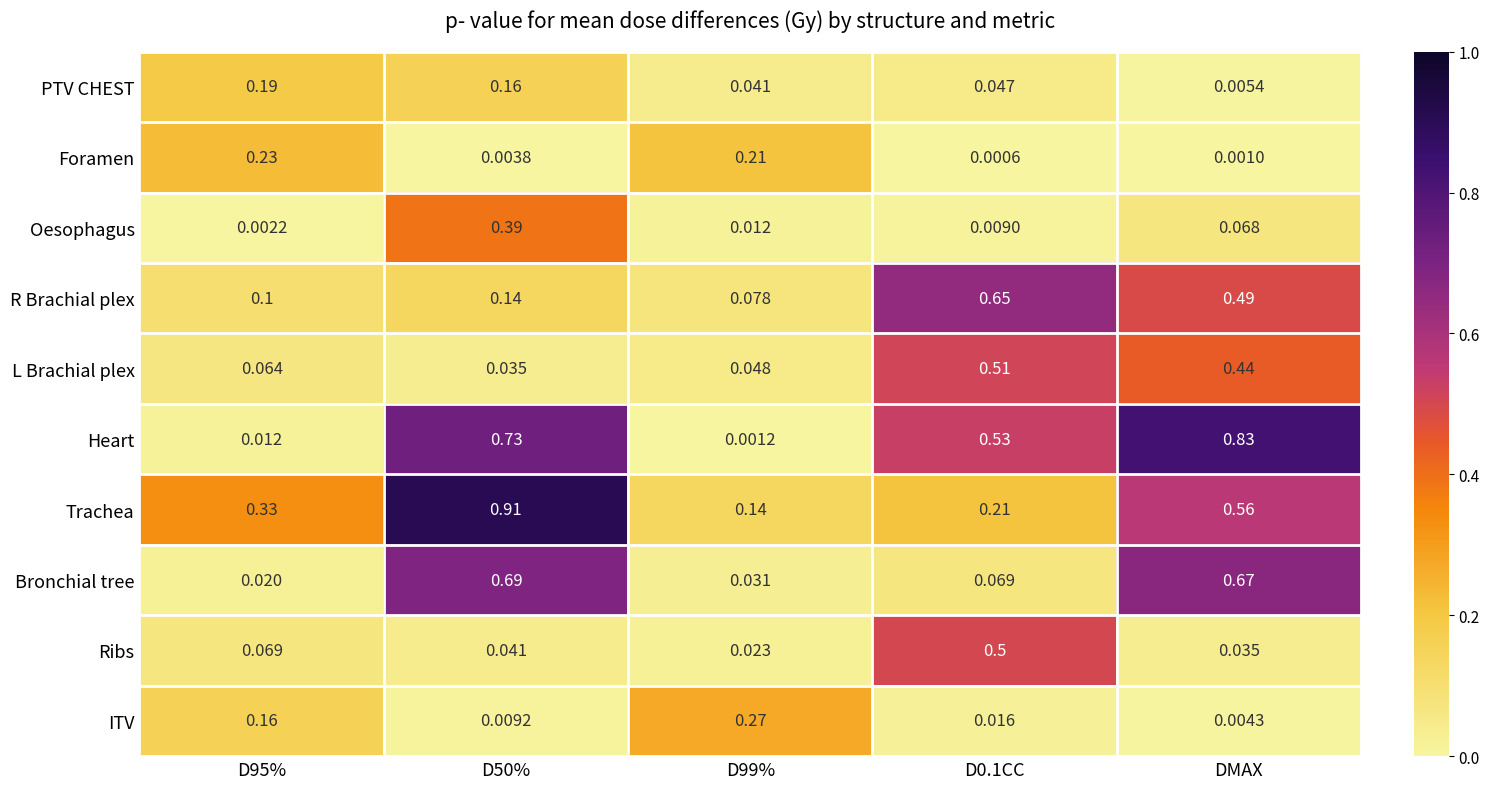

Where is PTV CHEST nearest to the value 0?

DMAX